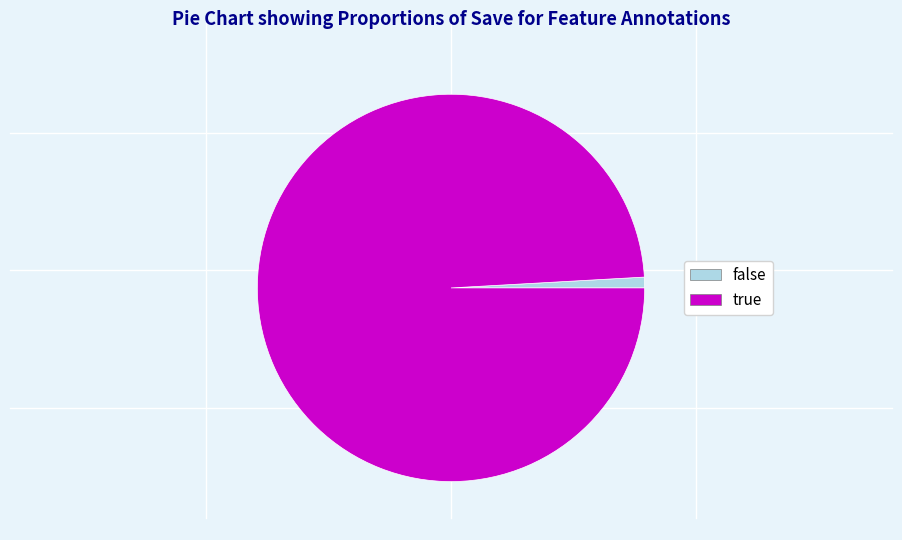

Is the sum of true and false greater than half?

Yes